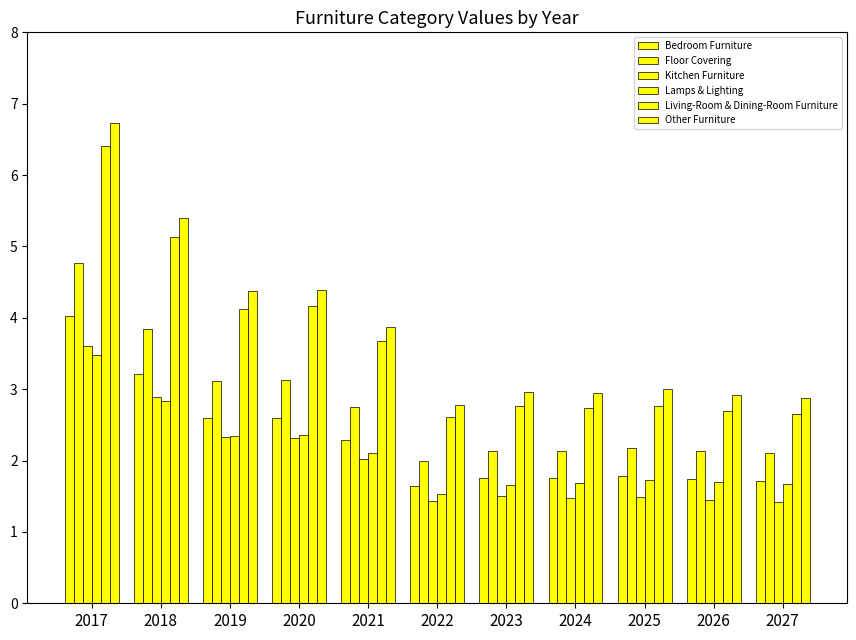

At which category does the chart reach its peak across all series?

2017